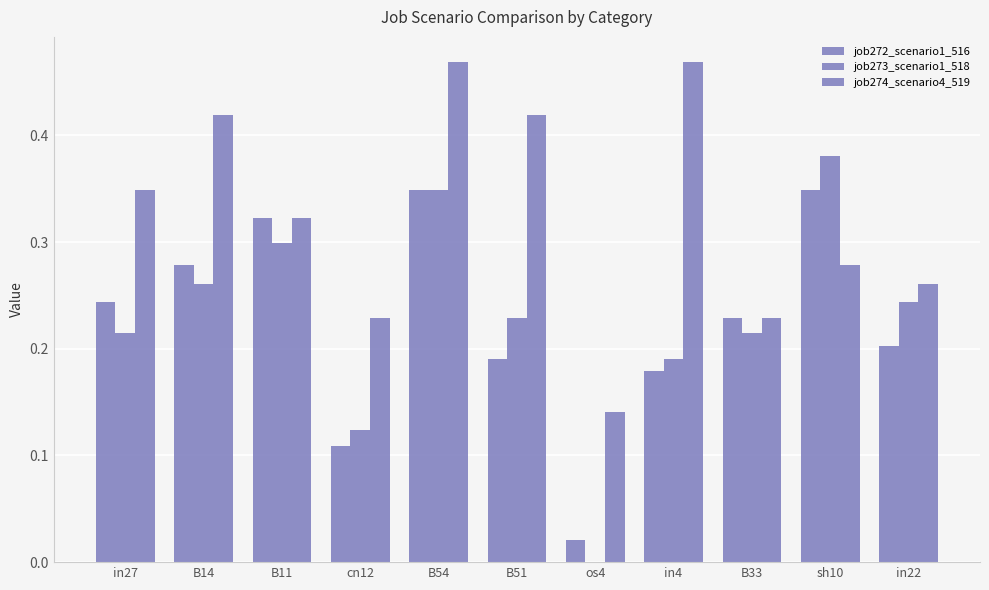

Which series has the largest total across all categories?

job274_scenario4_519